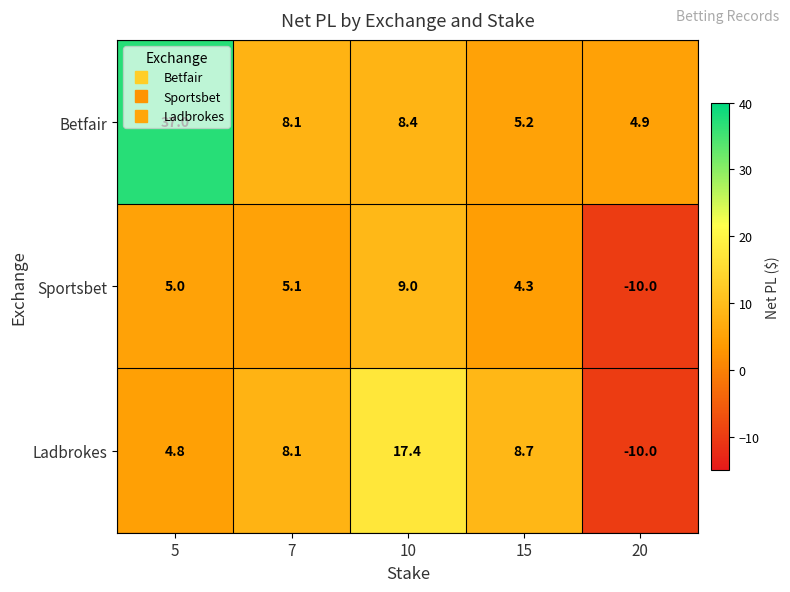

How many series are shown in this chart?

3